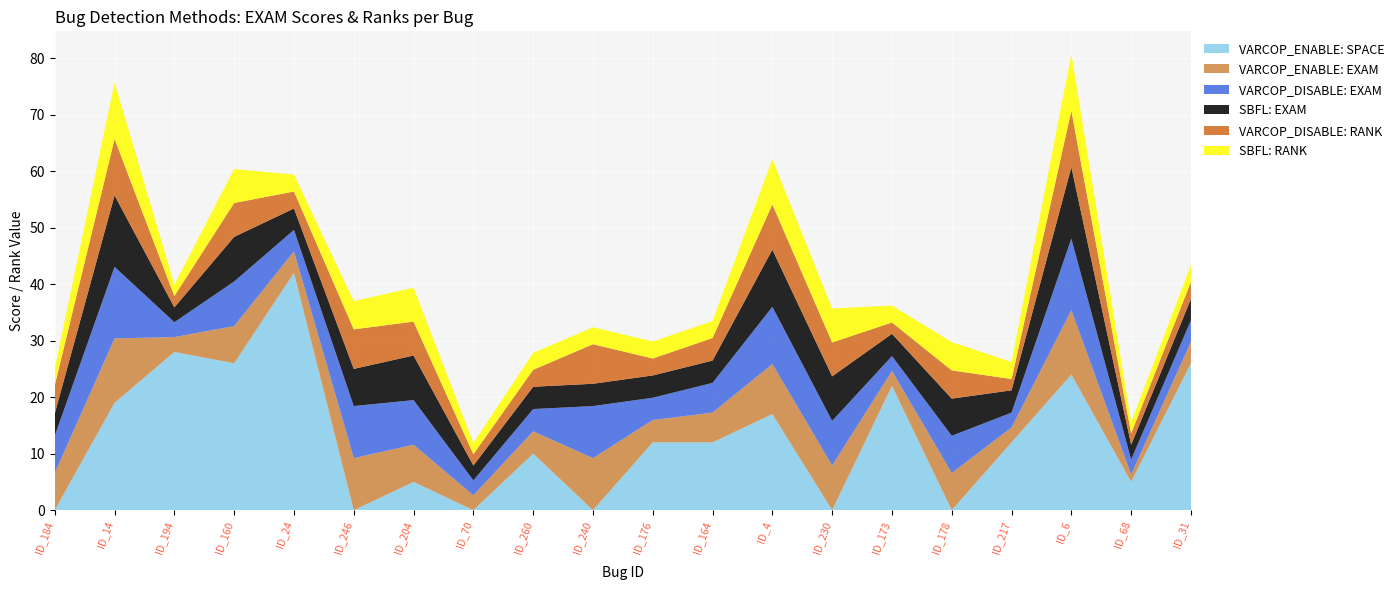

Reading right to left, transcribe all the data shown in this chart.

VARCOP_ENABLE: SPACE: ID_31=26.0	ID_68=5.0	ID_6=24.0	ID_217=12.0	ID_178=0.0	ID_173=22.0	ID_230=0.0	ID_4=17.0	ID_164=12.0	ID_176=12.0	ID_240=0.0	ID_260=10.0	ID_70=0.0	ID_204=5.0	ID_246=0.0	ID_24=42.0	ID_160=26.0	ID_194=28.0	ID_14=19.0	ID_184=0.0
VARCOP_ENABLE: EXAM: ID_31=3.8	ID_68=1.3	ID_6=11.4	ID_217=2.6	ID_178=6.6	ID_173=2.6	ID_230=7.9	ID_4=8.9	ID_164=5.3	ID_176=3.9	ID_240=9.2	ID_260=3.9	ID_70=2.6	ID_204=6.6	ID_246=9.2	ID_24=3.8	ID_160=6.6	ID_194=2.6	ID_14=11.4	ID_184=6.6
VARCOP_DISABLE: EXAM: ID_31=3.8	ID_68=2.6	ID_6=12.7	ID_217=2.6	ID_178=6.6	ID_173=2.6	ID_230=7.9	ID_4=10.1	ID_164=5.3	ID_176=3.9	ID_240=9.2	ID_260=3.9	ID_70=2.6	ID_204=7.9	ID_246=9.2	ID_24=3.8	ID_160=7.9	ID_194=2.6	ID_14=12.7	ID_184=6.6
SBFL: EXAM: ID_31=3.8	ID_68=2.6	ID_6=12.7	ID_217=3.9	ID_178=6.6	ID_173=3.9	ID_230=7.9	ID_4=10.1	ID_164=3.9	ID_176=3.9	ID_240=3.9	ID_260=3.9	ID_70=2.6	ID_204=7.9	ID_246=6.6	ID_24=3.8	ID_160=7.9	ID_194=2.6	ID_14=12.7	ID_184=3.9
VARCOP_DISABLE: RANK: ID_31=3.0	ID_68=2.0	ID_6=10.0	ID_217=2.0	ID_178=5.0	ID_173=2.0	ID_230=6.0	ID_4=8.0	ID_164=4.0	ID_176=3.0	ID_240=7.0	ID_260=3.0	ID_70=2.0	ID_204=6.0	ID_246=7.0	ID_24=3.0	ID_160=6.0	ID_194=2.0	ID_14=10.0	ID_184=5.0
SBFL: RANK: ID_31=3.0	ID_68=2.0	ID_6=10.0	ID_217=3.0	ID_178=5.0	ID_173=3.0	ID_230=6.0	ID_4=8.0	ID_164=3.0	ID_176=3.0	ID_240=3.0	ID_260=3.0	ID_70=2.0	ID_204=6.0	ID_246=5.0	ID_24=3.0	ID_160=6.0	ID_194=2.0	ID_14=10.0	ID_184=3.0